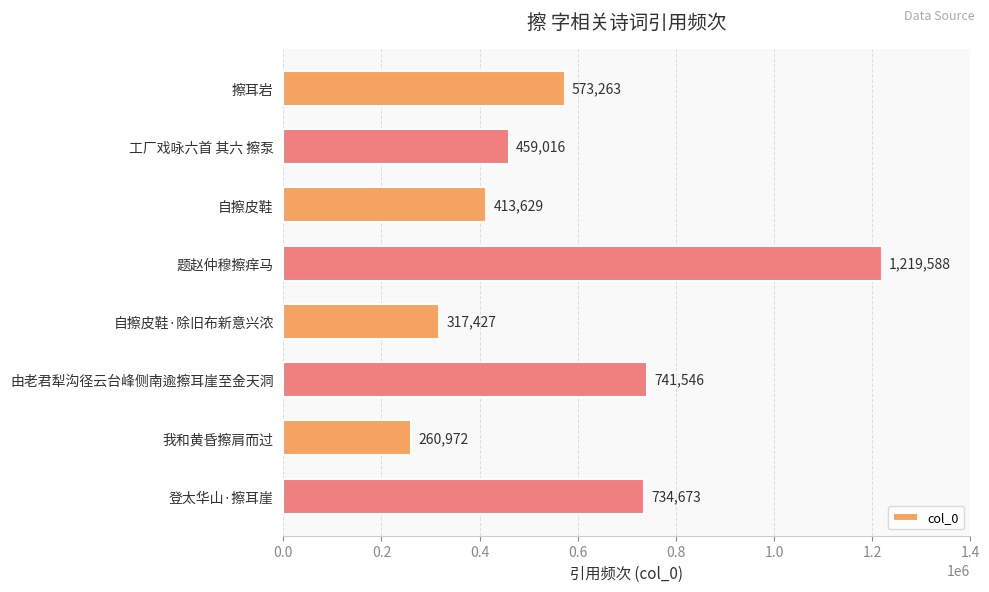

Approximately how many times larger is the value at 自擦皮鞋·除旧布新意兴浓 compared to 我和黄昏擦肩而过?

1.2